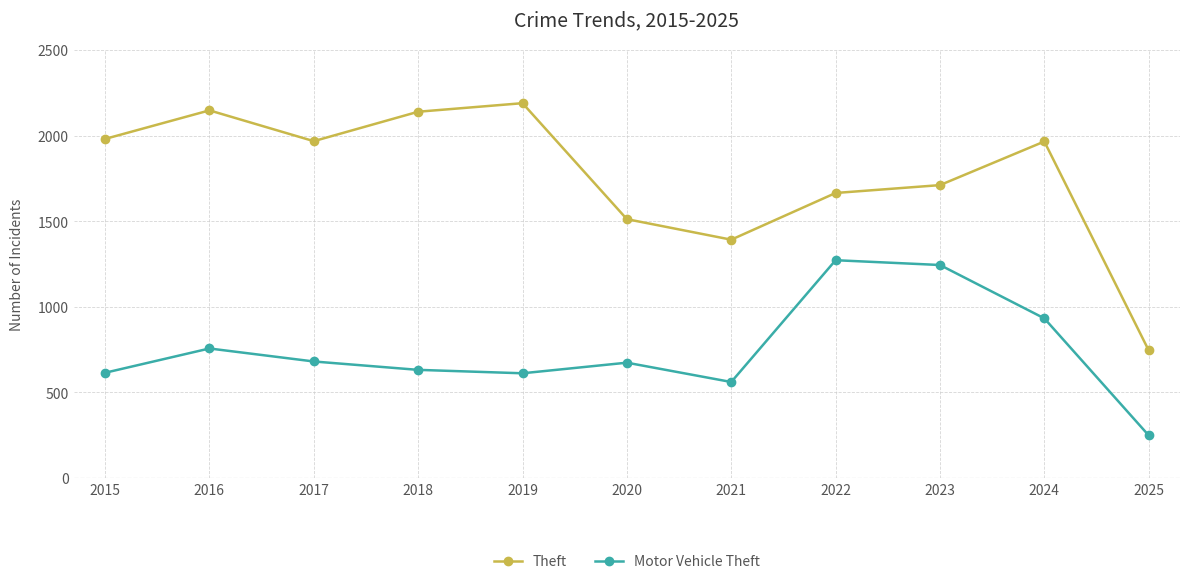

Which series has the widest spread of values?

Theft